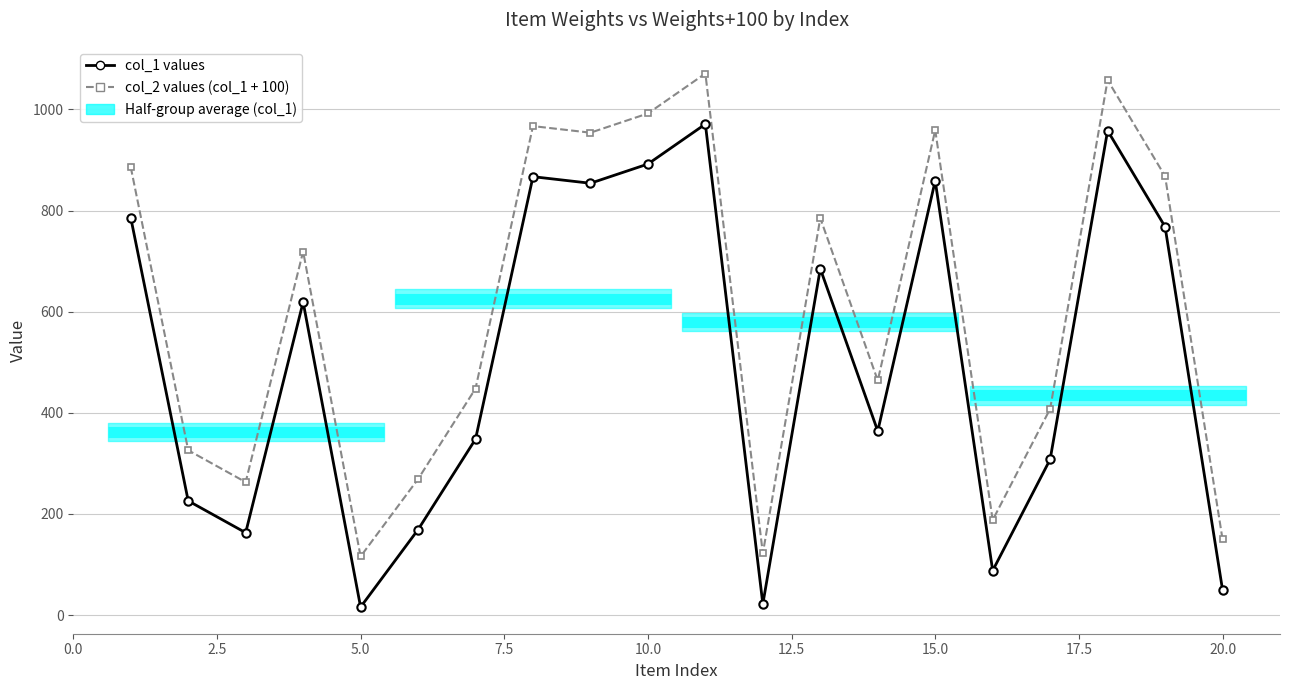

How many interior local peaks does the col_1 values series have?

6